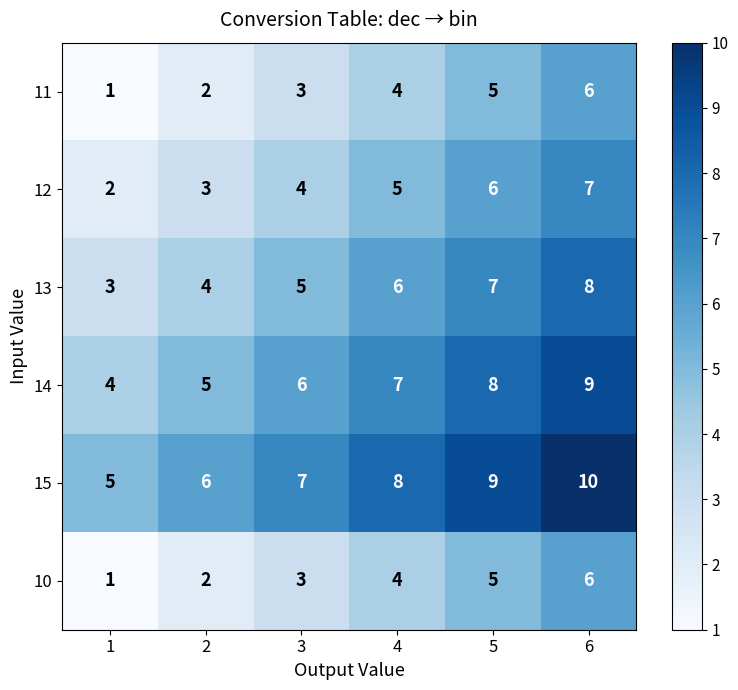

Which series has the largest total across all categories?

15